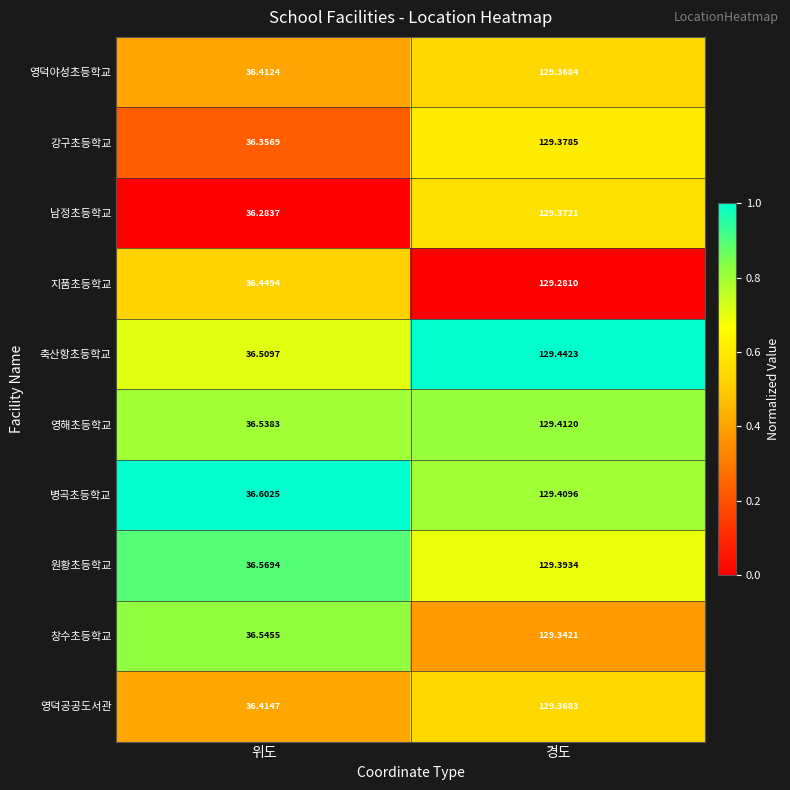

Is the value of 영해초등학교 at 경도 greater than the value of 병곡초등학교 at 위도?

Yes